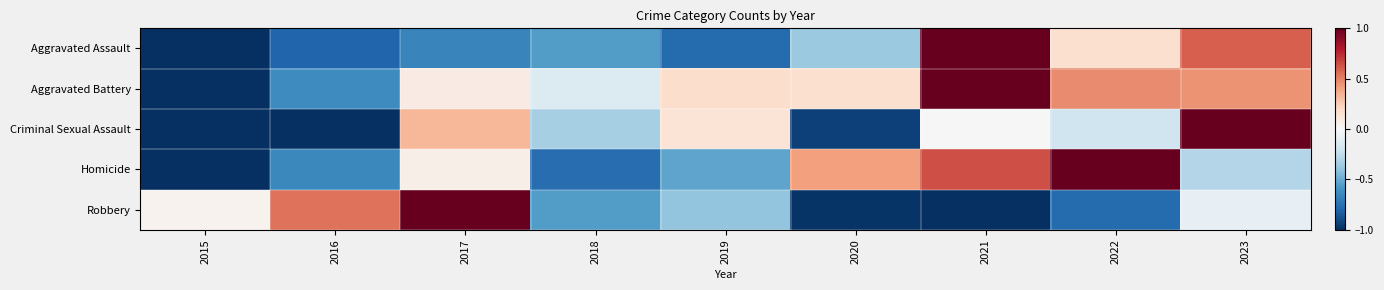

Reading right to left, list all the values displayed in this chart.

Aggravated Assault: 2023=0.6	2022=0.2	2021=1.0	2020=-0.4	2019=-0.8	2018=-0.6	2017=-0.7	2016=-0.8	2015=-1.0
Aggravated Battery: 2023=0.5	2022=0.5	2021=1.0	2020=0.2	2019=0.2	2018=-0.1	2017=0.1	2016=-0.6	2015=-1.0
Criminal Sexual Assault: 2023=1.0	2022=-0.2	2021=0.0	2020=-0.9	2019=0.1	2018=-0.3	2017=0.3	2016=-1.0	2015=-1.0
Homicide: 2023=-0.3	2022=1.0	2021=0.6	2020=0.4	2019=-0.5	2018=-0.8	2017=0.1	2016=-0.6	2015=-1.0
Robbery: 2023=-0.1	2022=-0.8	2021=-1.0	2020=-1.0	2019=-0.4	2018=-0.6	2017=1.0	2016=0.5	2015=0.0